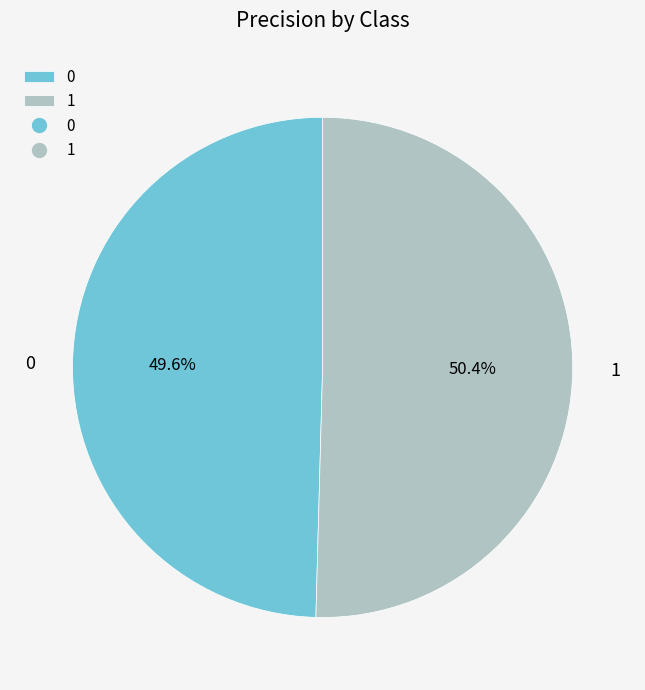

How many slices are in this pie chart?

2